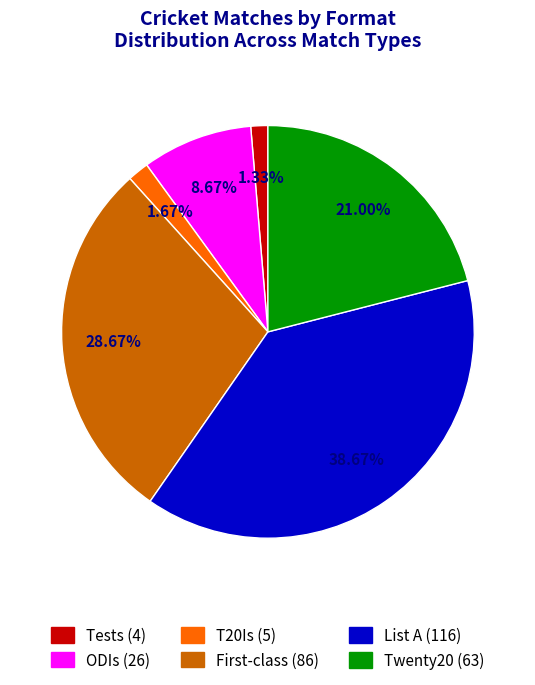

Is the sum of Tests and List A greater than half?

No